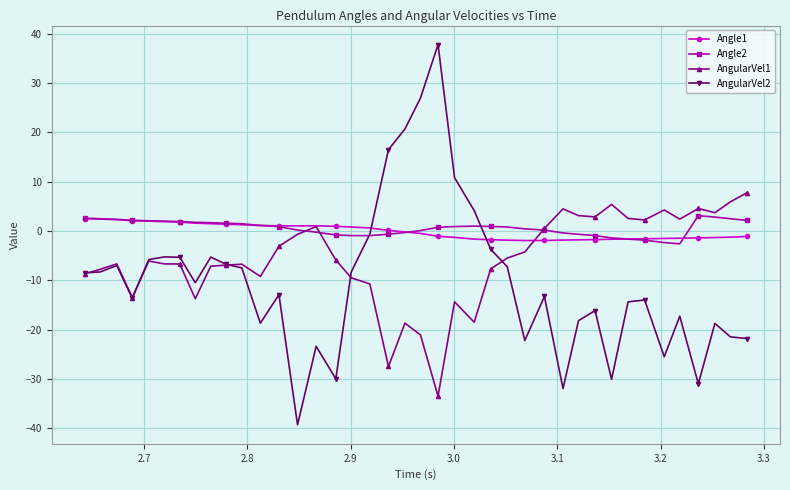

Does the chart have visible grid lines?

Yes